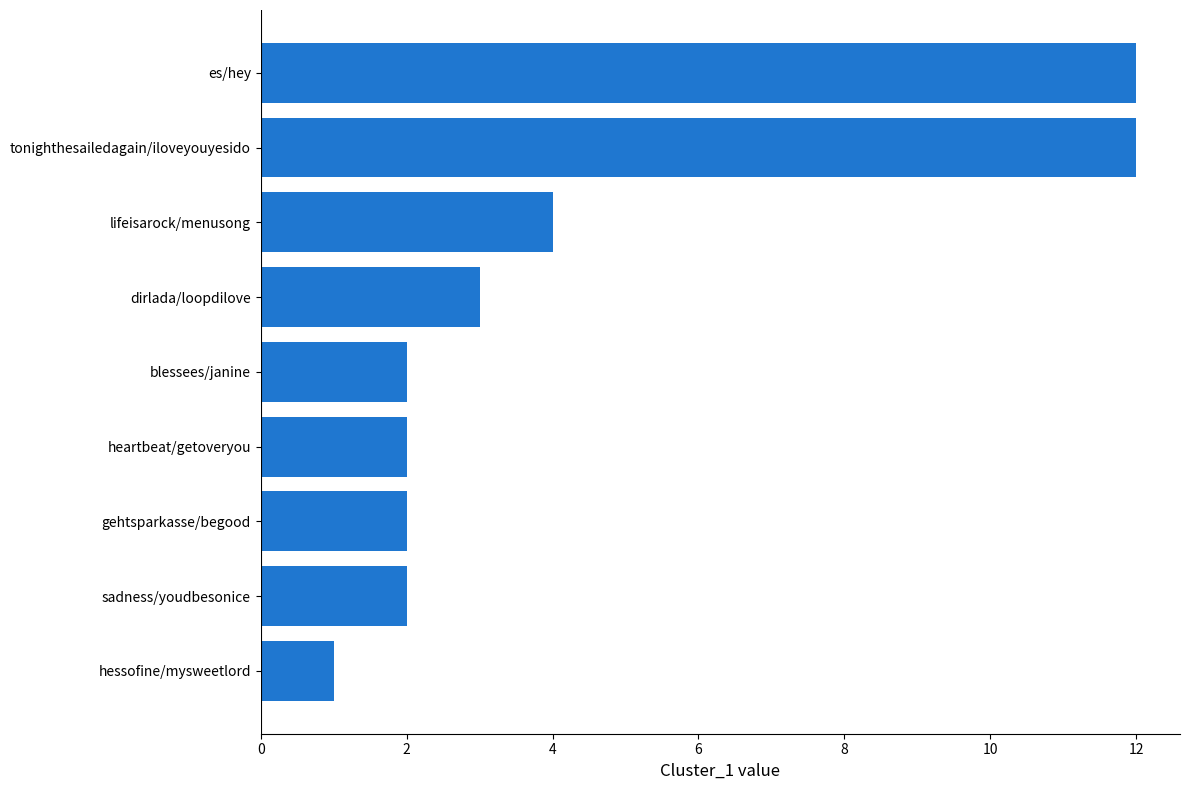

Is it true that the value at heartbeat/getoveryou is 1?

False